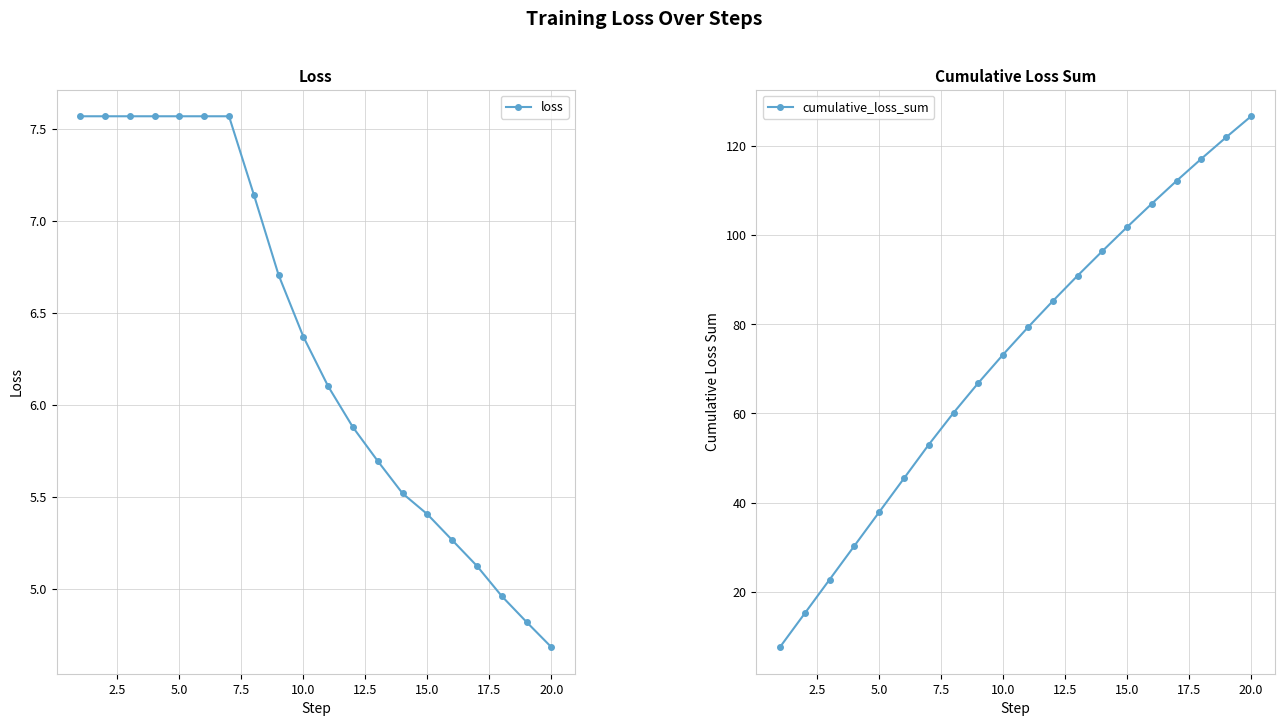

True or false: loss has a value of 7.5 at 15.0.

False